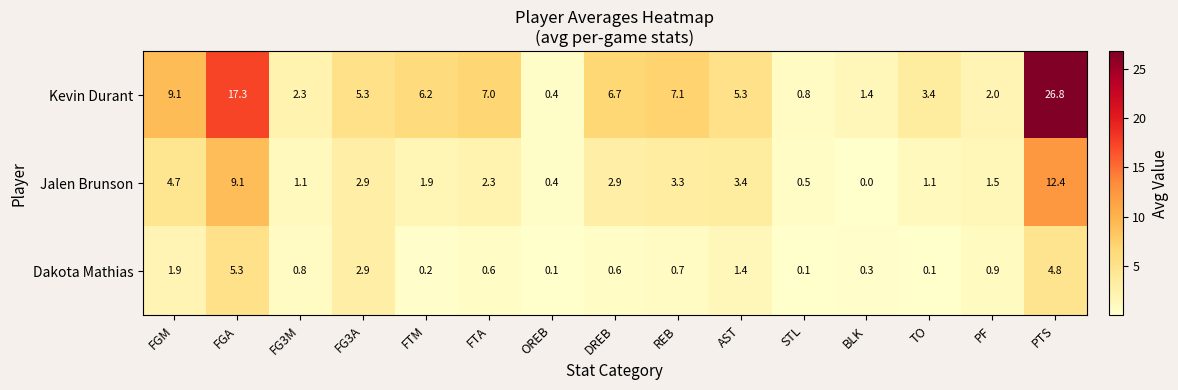

List the series in order of their overall mean, lowest first.

Dakota Mathias, Jalen Brunson, Kevin Durant